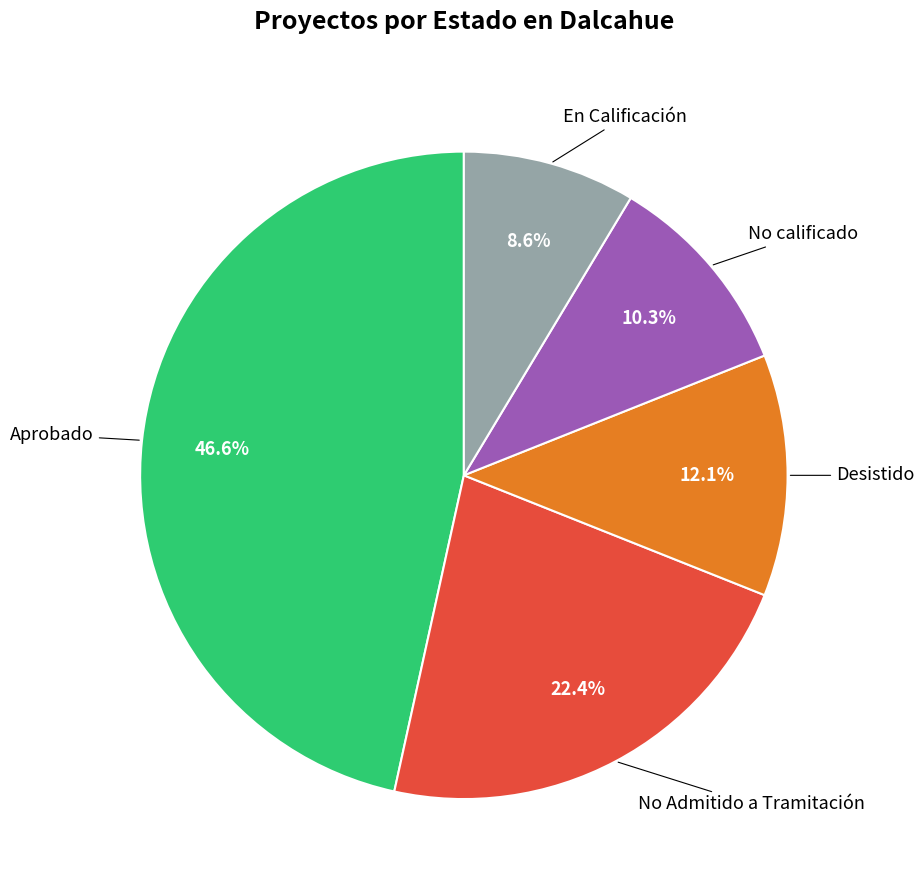

Is there a majority slice in this chart?

No